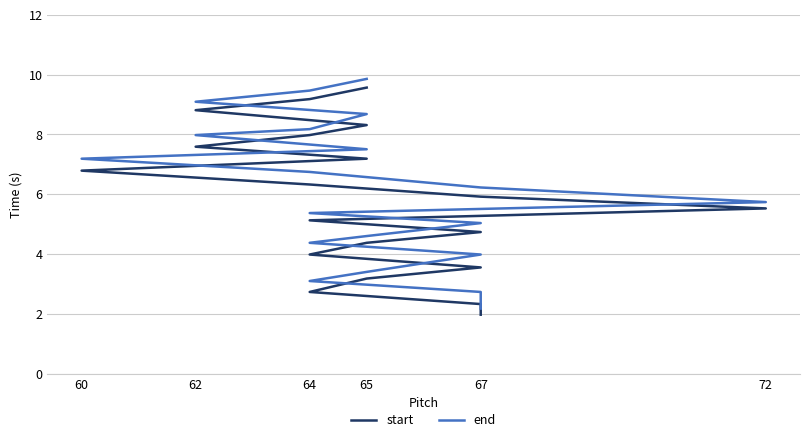

Rank the series by their maximum value, from highest to lowest.

end, start